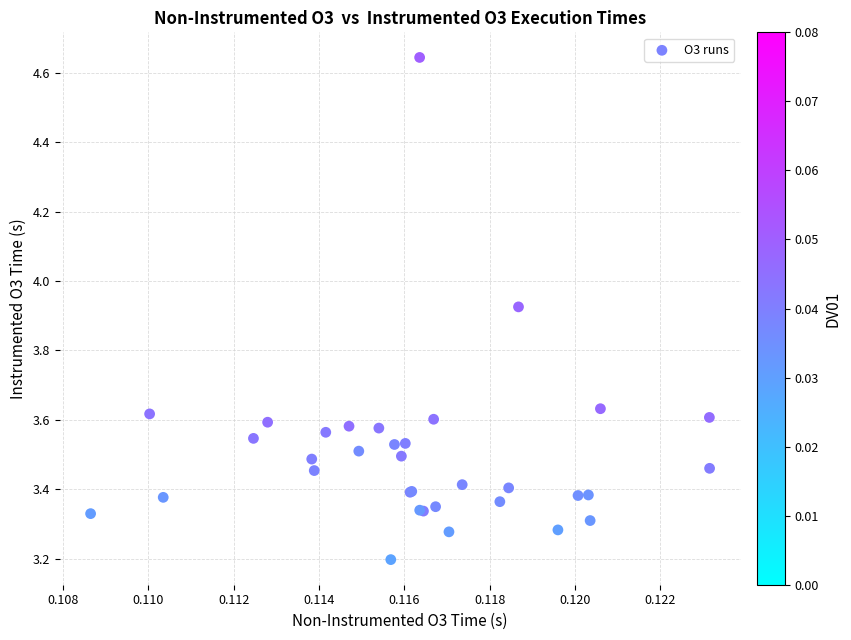

What Y value in the scatter plot is closest to 3?

3.2